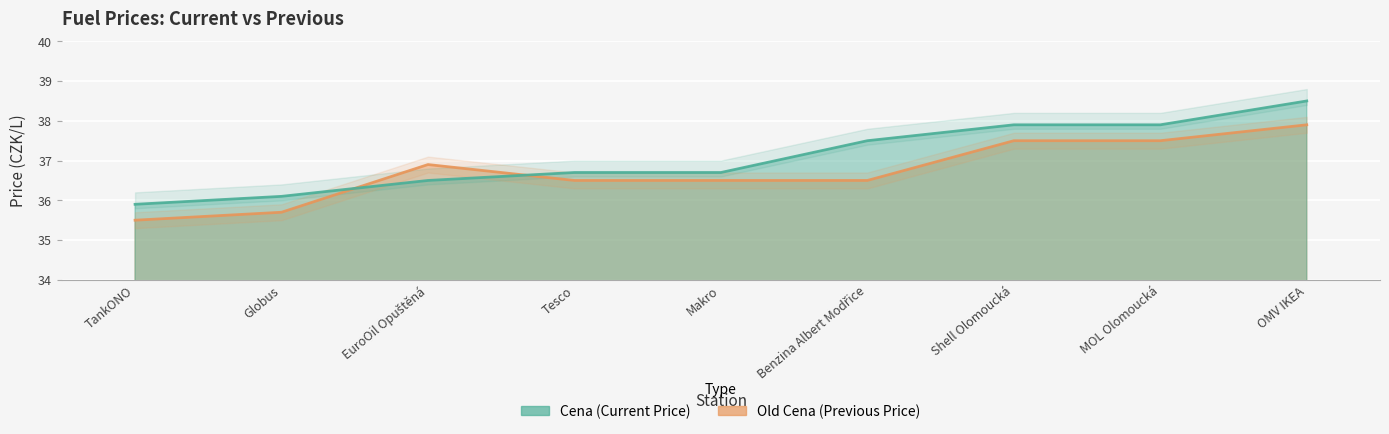

What is the value of the Cena point at the 1st from the left?

35.9